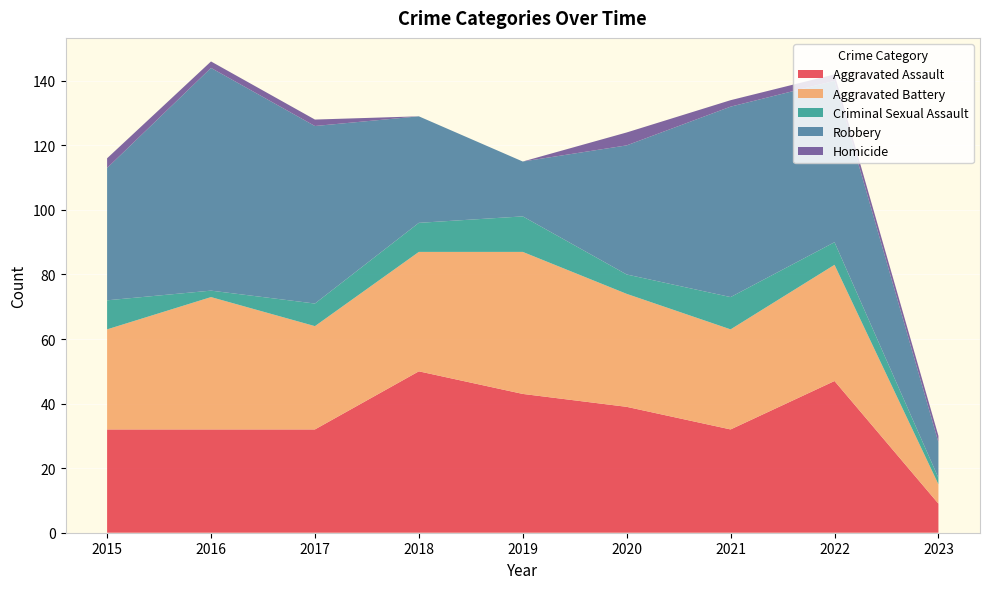

Reading right to left, extract all data points from this chart.

Aggravated Assault: 2023=9	2022=47	2021=32	2020=39	2019=43	2018=50	2017=32	2016=32	2015=32
Aggravated Battery: 2023=6	2022=36	2021=31	2020=35	2019=44	2018=37	2017=32	2016=41	2015=31
Criminal Sexual Assault: 2023=2	2022=7	2021=10	2020=6	2019=11	2018=9	2017=7	2016=2	2015=9
Robbery: 2023=11	2022=50	2021=59	2020=40	2019=17	2018=33	2017=55	2016=69	2015=41
Homicide: 2023=2	2022=2	2021=2	2020=4	2019=0	2018=0	2017=2	2016=2	2015=3